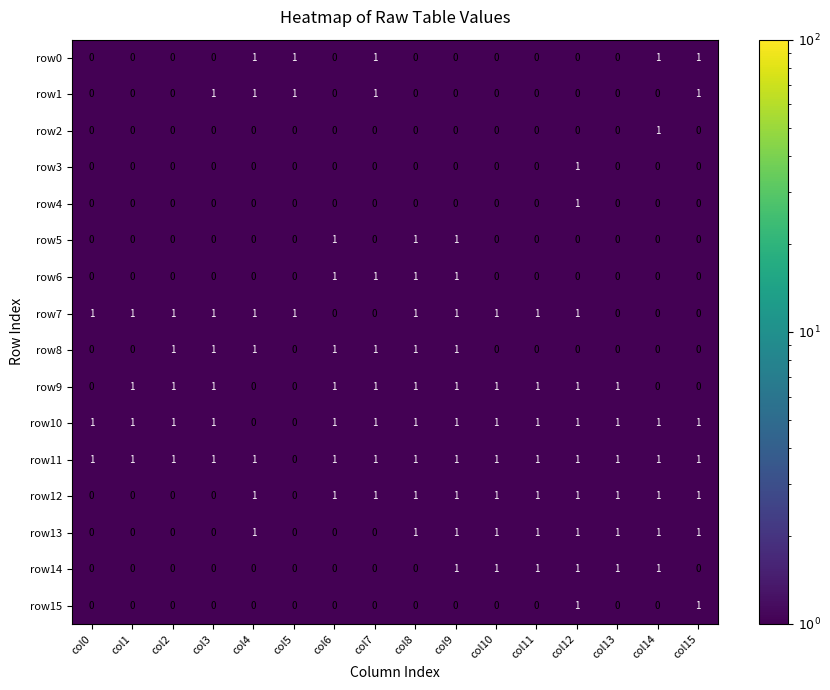

What is the difference between the highest and lowest values at col14?

1